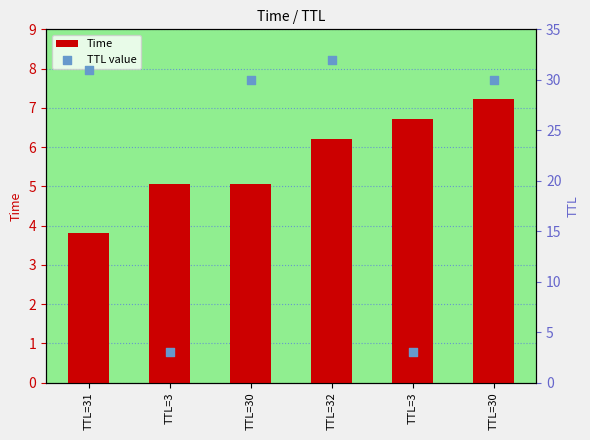

Which series contains the highest Y value?

TTL value